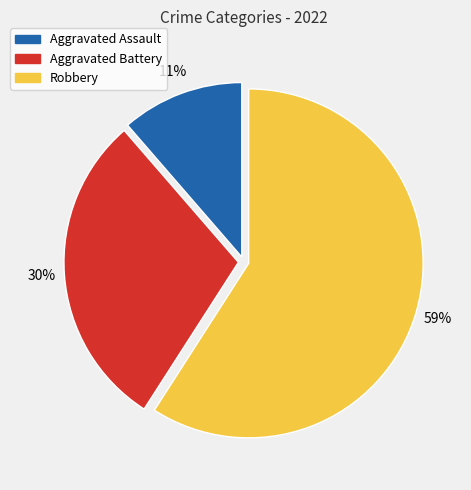

To the nearest percent, what portion does Aggravated Battery represent?

30%